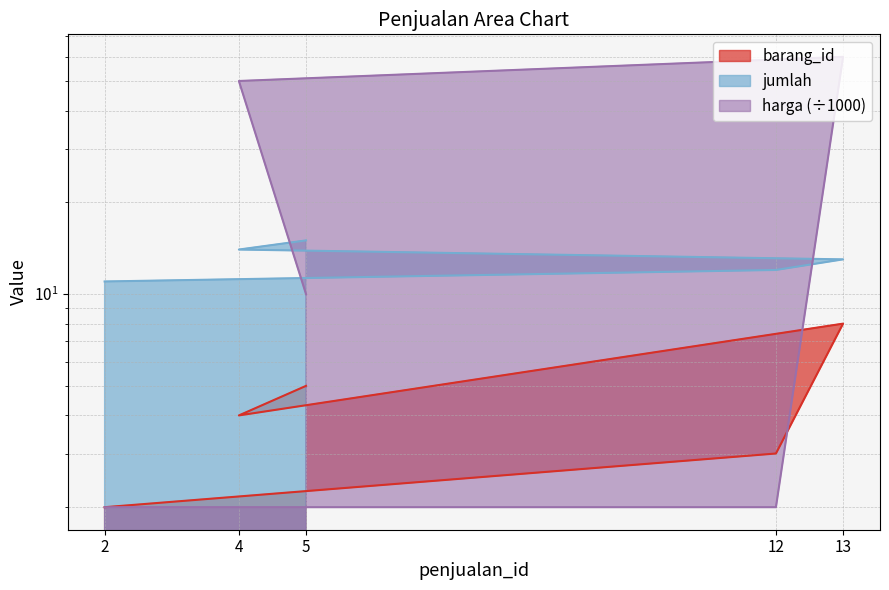

Is it true that jumlah equals 17 at 2?

False